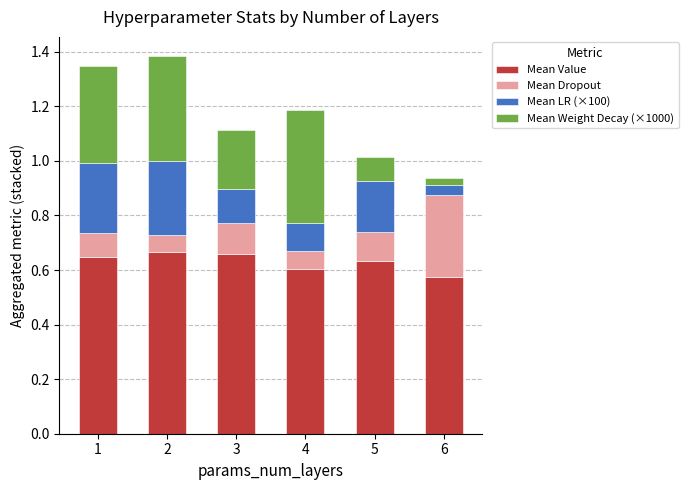

What is the sum of all Mean Value values?

3.8